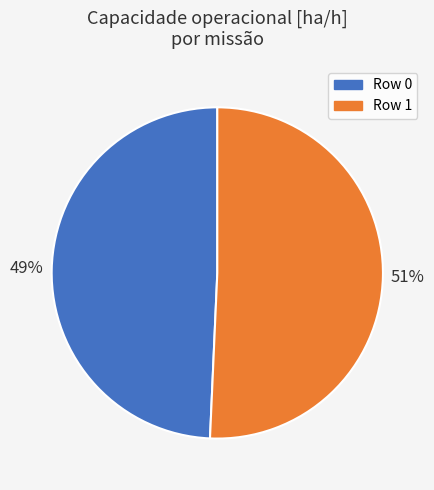

To the nearest percent, what is the average slice percentage?

50%